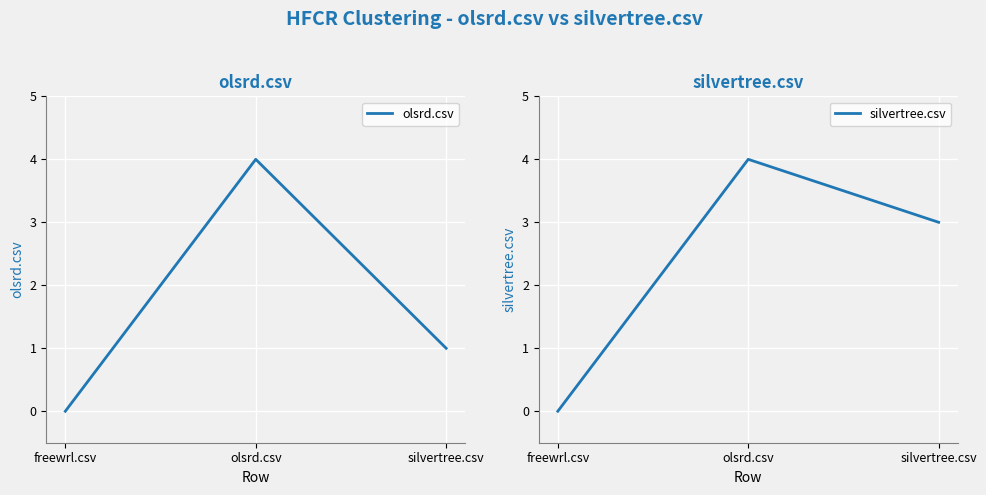

What is the label of the 2nd point from the right?

olsrd.csv